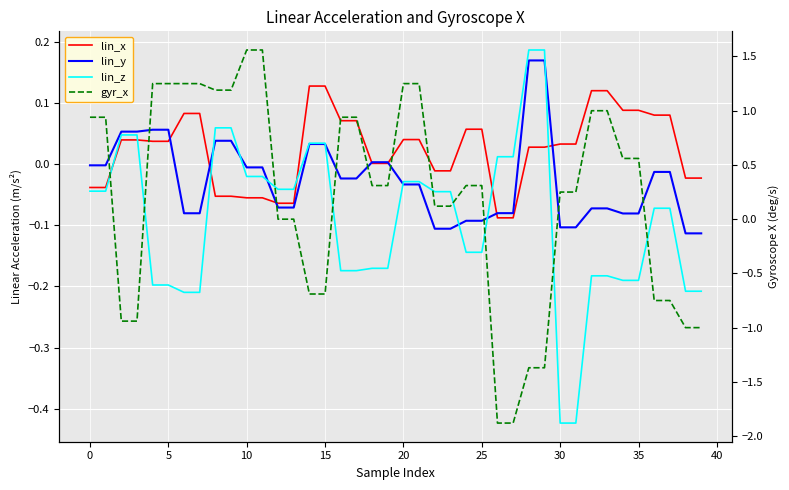

What is the label of the 16th point from the left?

15